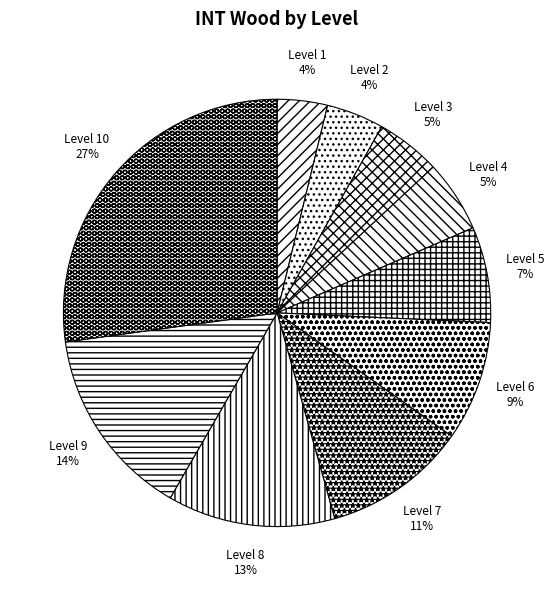

To the nearest percent, what is the difference between the Level 7 and Level 3 slice percentages?

6%